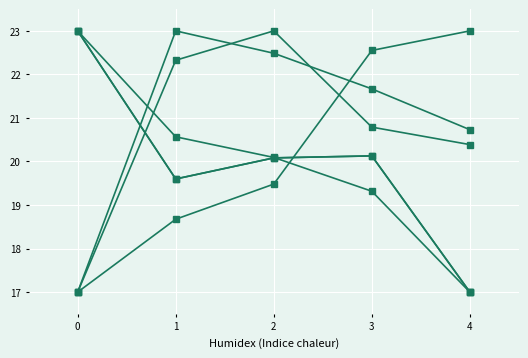

Is this an area chart (filled region under the line)?

No